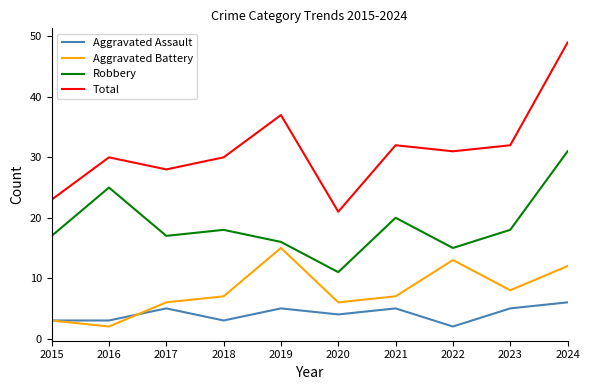

Which series has the largest total across all categories?

Total